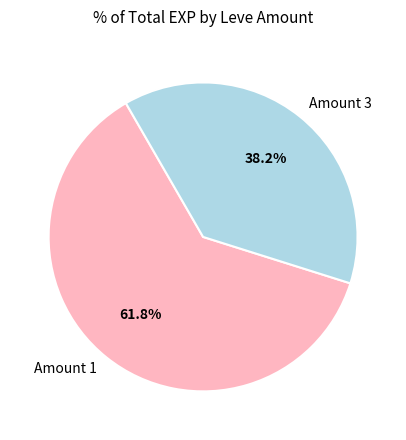

How many slices are in this pie chart?

2